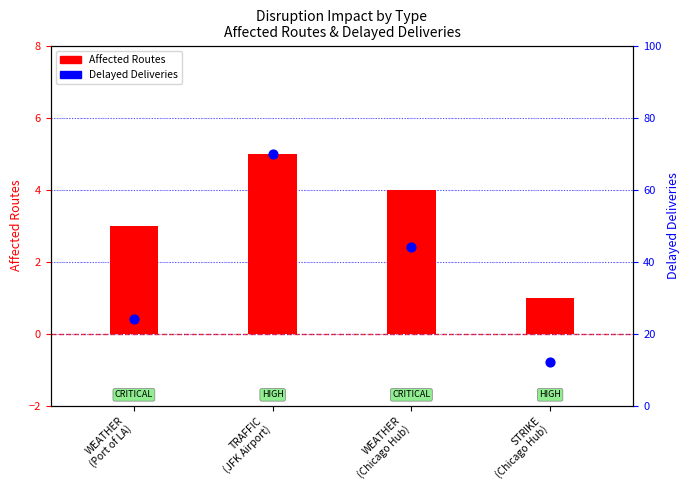

At how many categories does at least one series exceed 47?

1